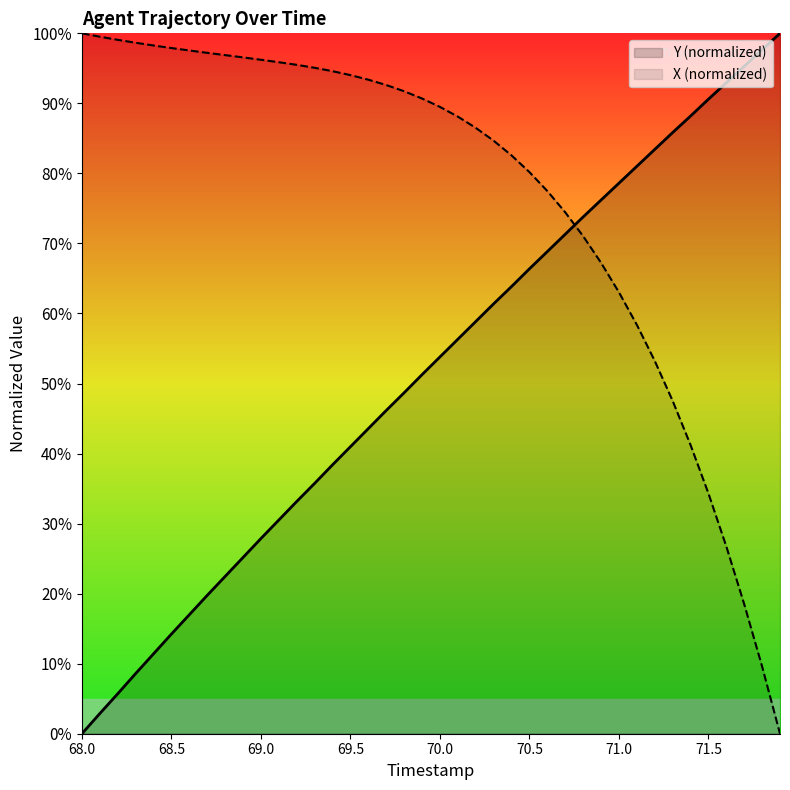

Reading left to right, extract all data points from this chart.

Y (normalized): 0.0	2.9	5.7	8.6	11.4	14.2	17.0	19.8	22.5	25.2	27.9	30.5	33.2	35.7	38.4	41.0	43.6	46.1	48.7	51.3	53.8	56.3	58.8	61.4	63.8	66.4	68.8	71.3	73.8	76.2	78.6	81.0	83.4	85.8	88.2	90.6	92.9	95.3	97.6	100.0
X (normalized): 100.0	99.5	99.1	98.7	98.3	97.9	97.6	97.2	96.9	96.6	96.2	95.9	95.5	95.1	94.6	94.0	93.4	92.6	91.7	90.7	89.5	88.1	86.5	84.7	82.6	80.2	77.5	74.5	71.0	67.3	63.0	58.4	53.2	47.5	41.2	34.3	26.7	18.5	9.6	0.0